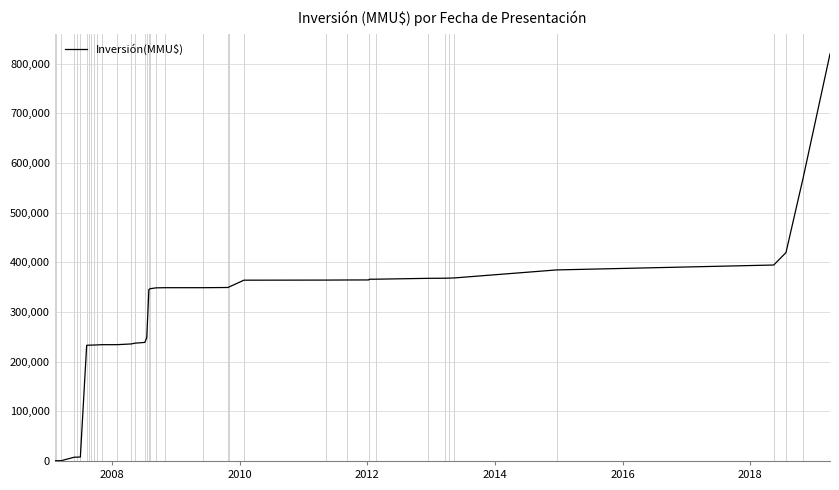

What is the difference between the maximum and minimum values?

819587